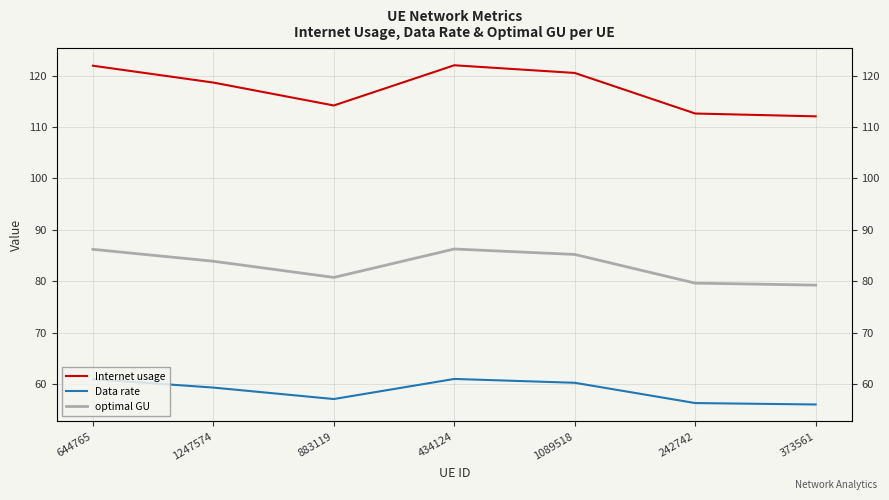

List the labels in order of Data rate value, smallest first.

373561, 242742, 883119, 1247574, 1089518, 644765, 434124